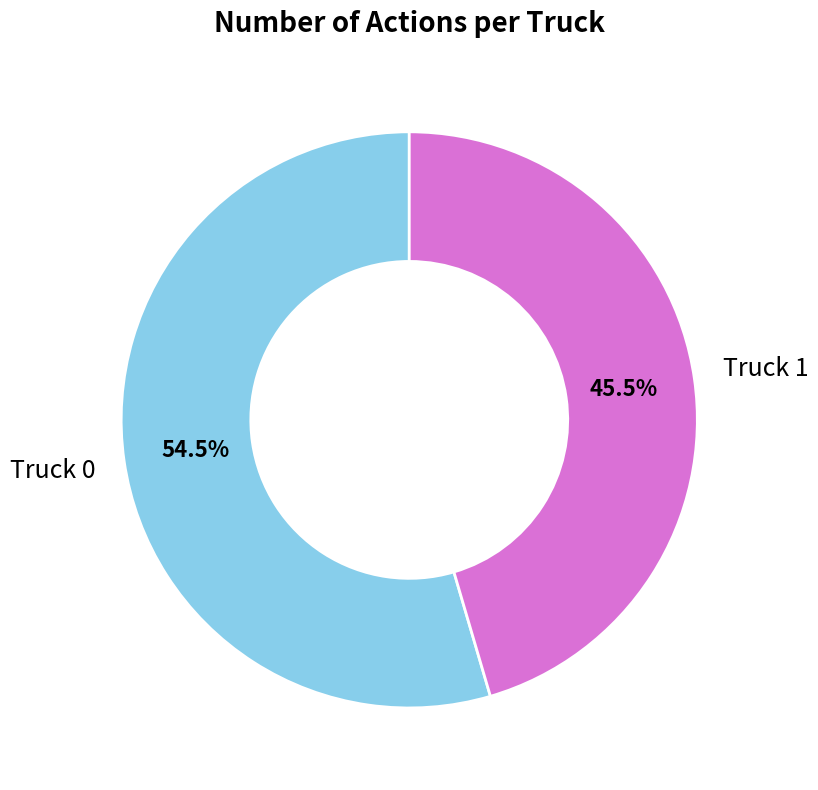

To the nearest percent, what is the difference between the largest and smallest slice percentages?

9%